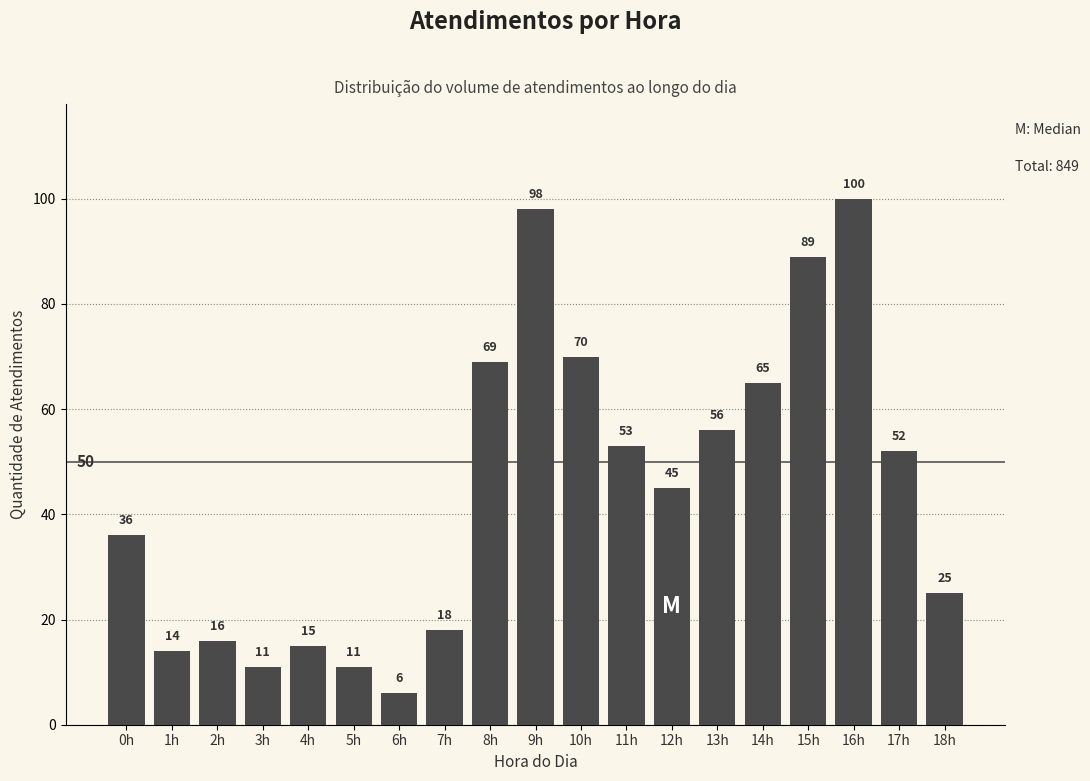

Reading left to right, extract all data points from this chart.

0h=36	1h=14	2h=16	3h=11	4h=15	5h=11	6h=6	7h=18	8h=69	9h=98	10h=70	11h=53	12h=45	13h=56	14h=65	15h=89	16h=100	17h=52	18h=25